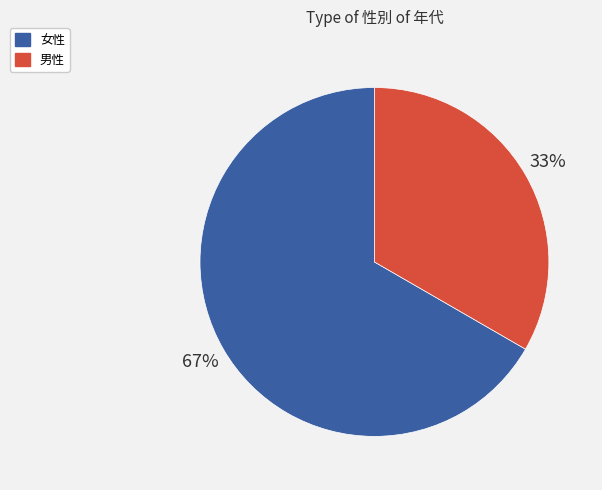

What is the majority slice?

女性